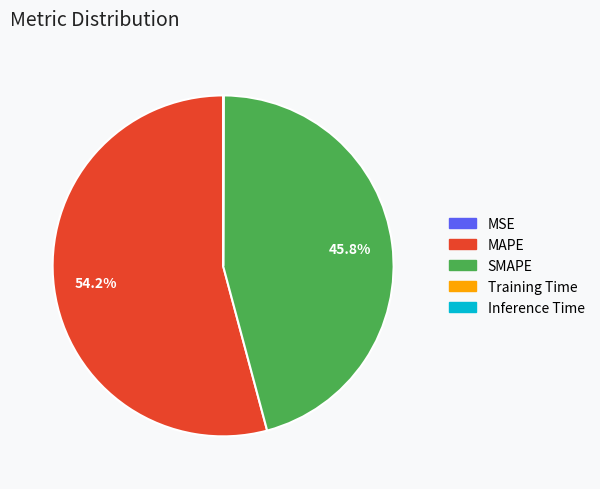

Which slice is the largest?

MAPE